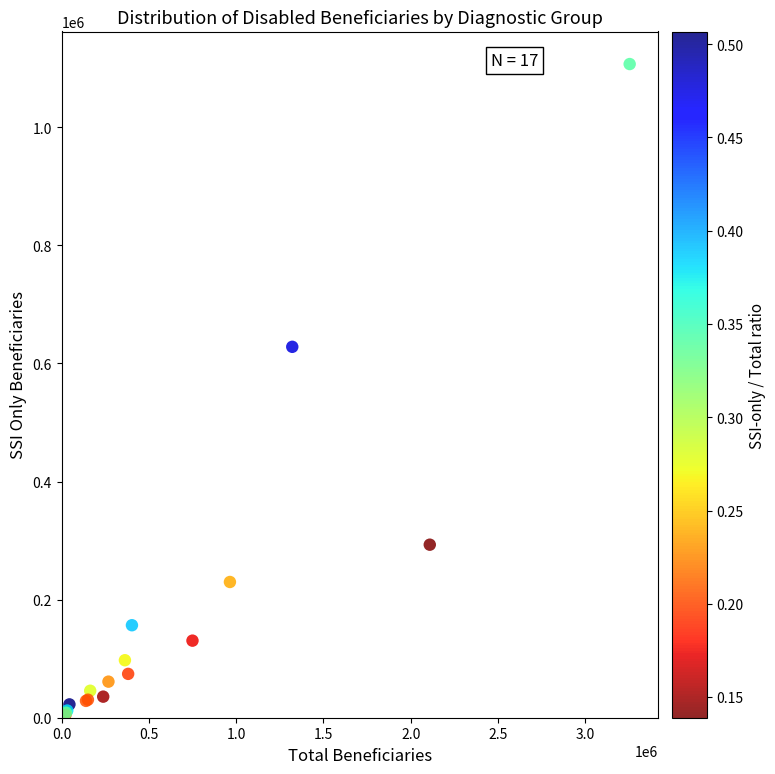

What Y value in the scatter plot is closest to 555839?

628230